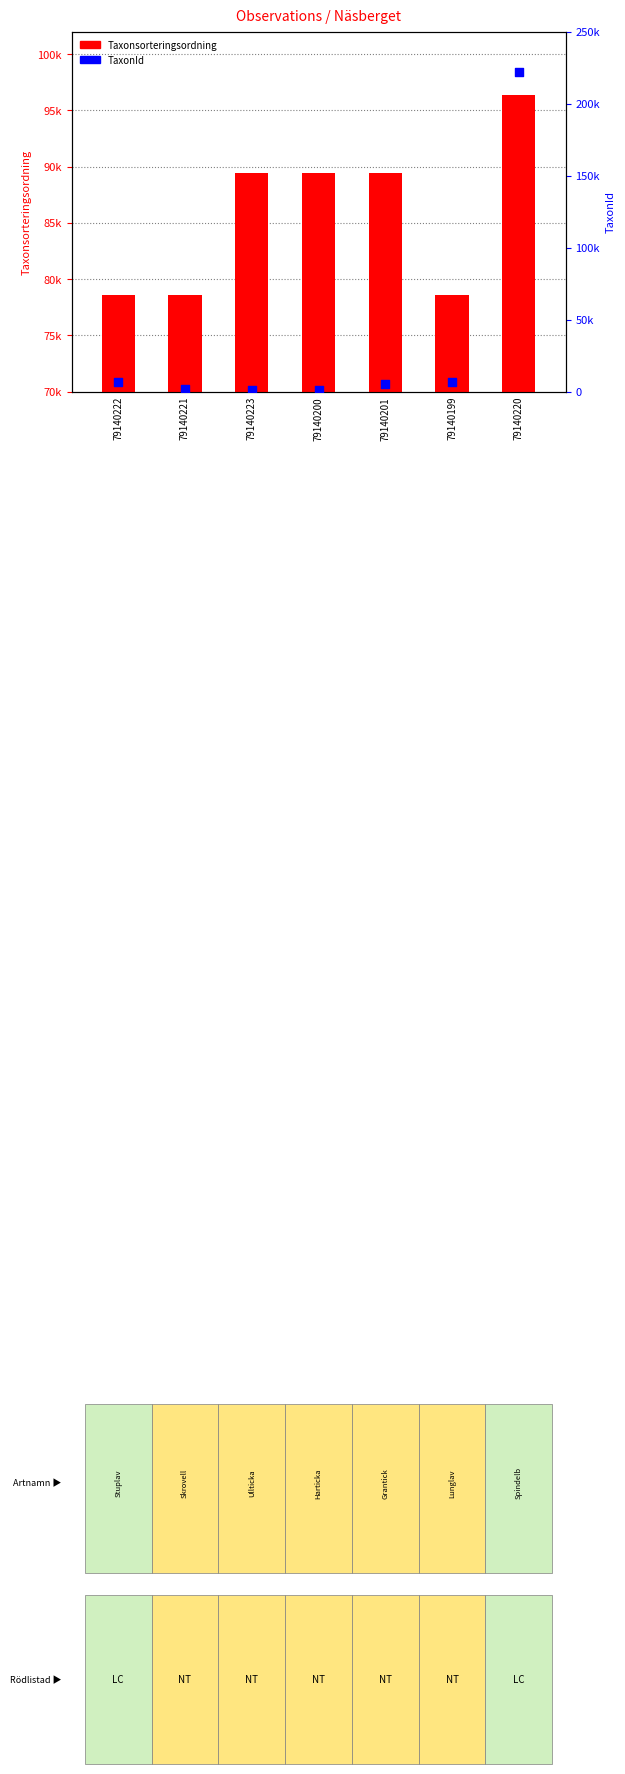

What are all the series names shown in the legend?

Taxonsorteringsordning, TaxonId